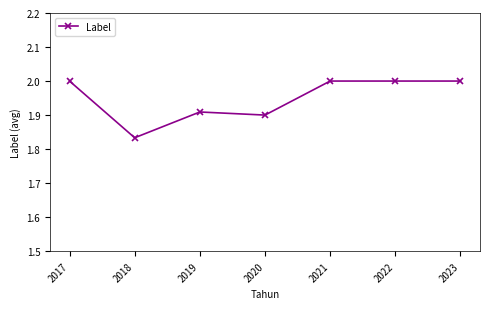

The chart shows a value of 2.0 at 2017. True or false?

True